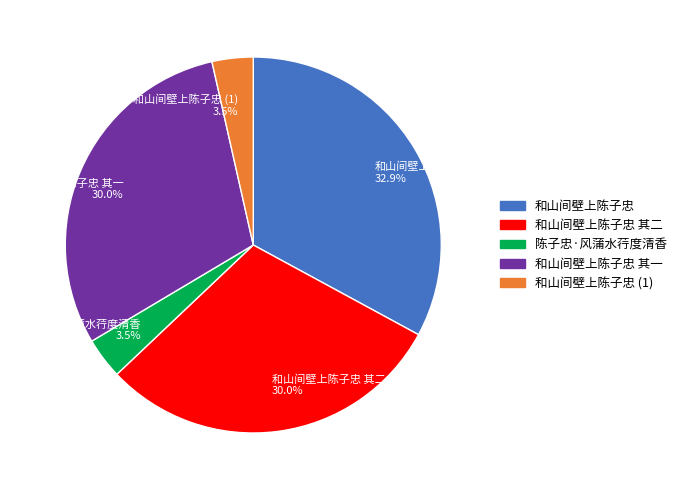

Which has a higher value, 和山间壁上陈子忠 (1) 3.5% or 和山间壁上陈子忠 其二 30.0%?

和山间壁上陈子忠 其二 30.0%